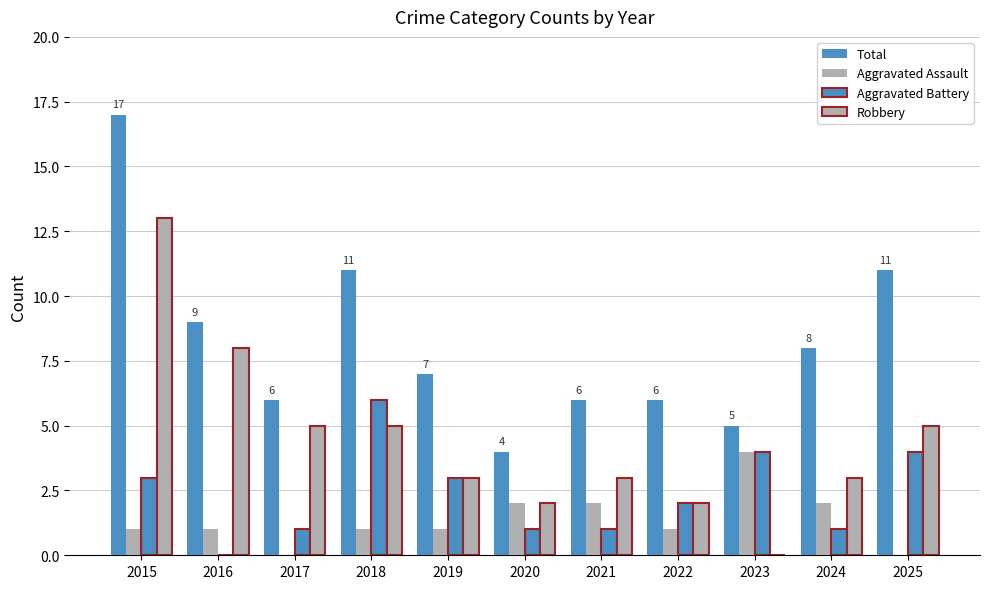

How many distinct data groups are displayed?

4